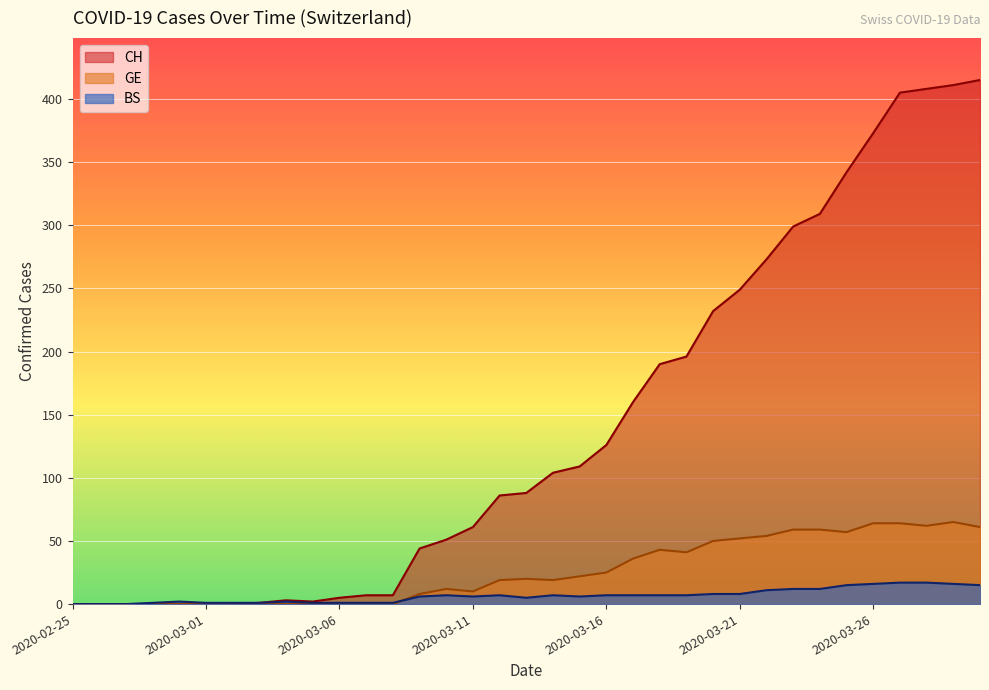

True or false: BS has a value of 1 at 2020-03-01.

False